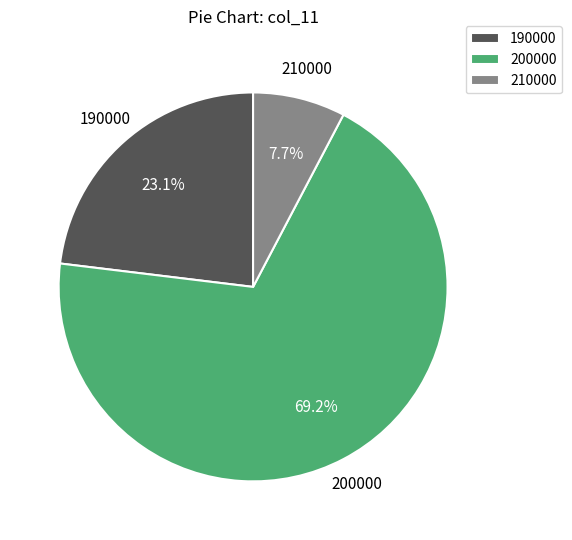

What is the largest slice in the pie chart?

200000